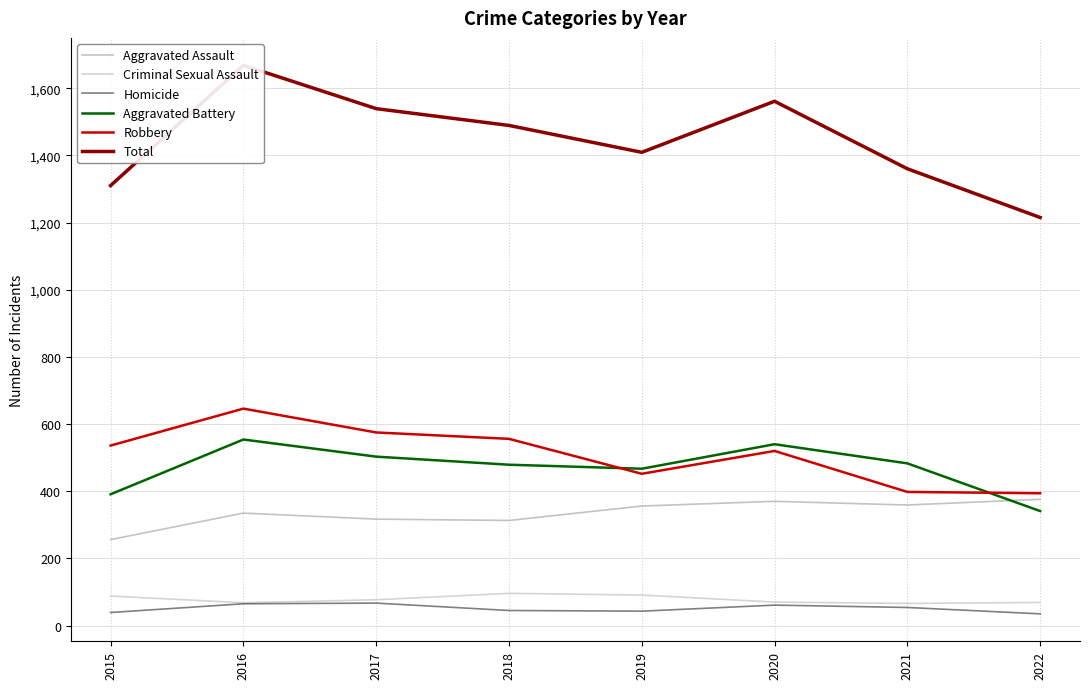

Which series has the largest range (max minus min)?

Total